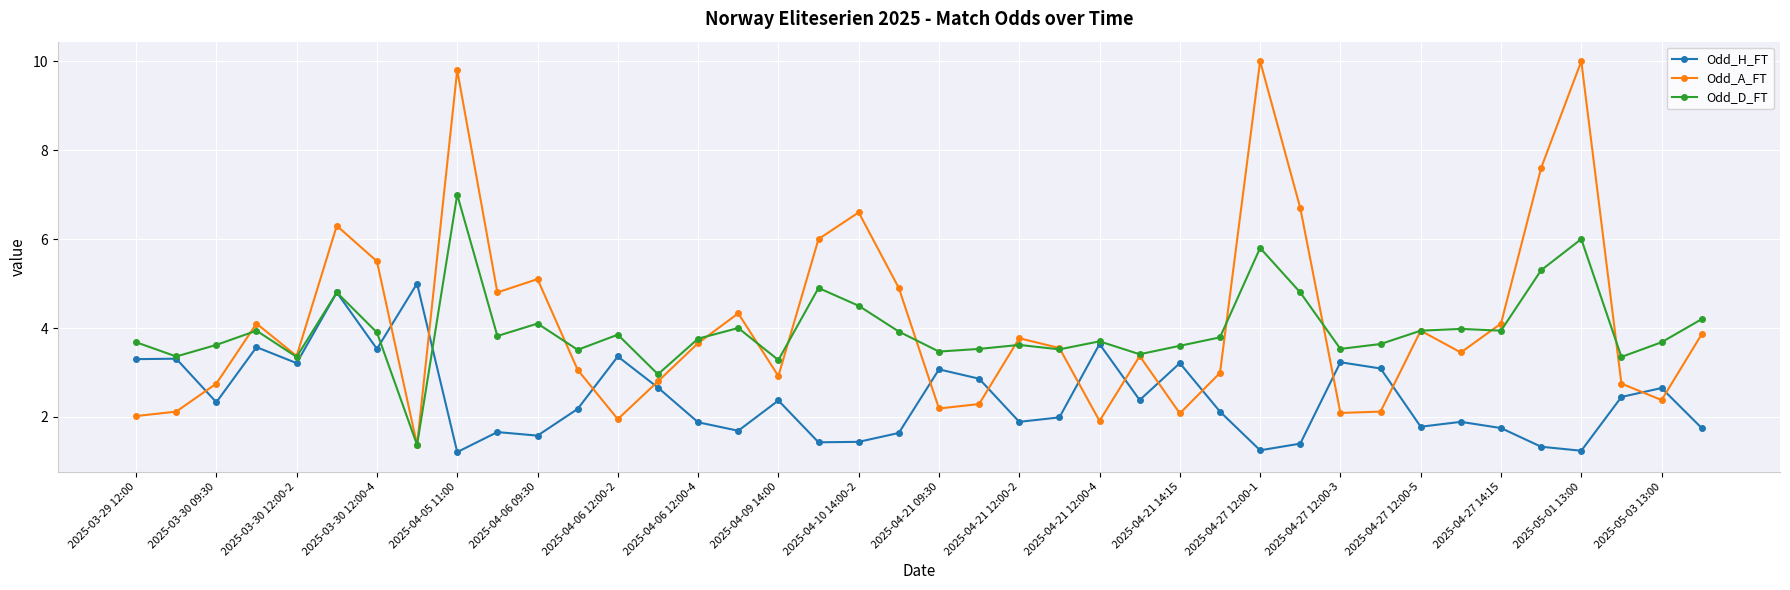

List the series in order of their peak value, lowest first.

Odd_H_FT, Odd_D_FT, Odd_A_FT